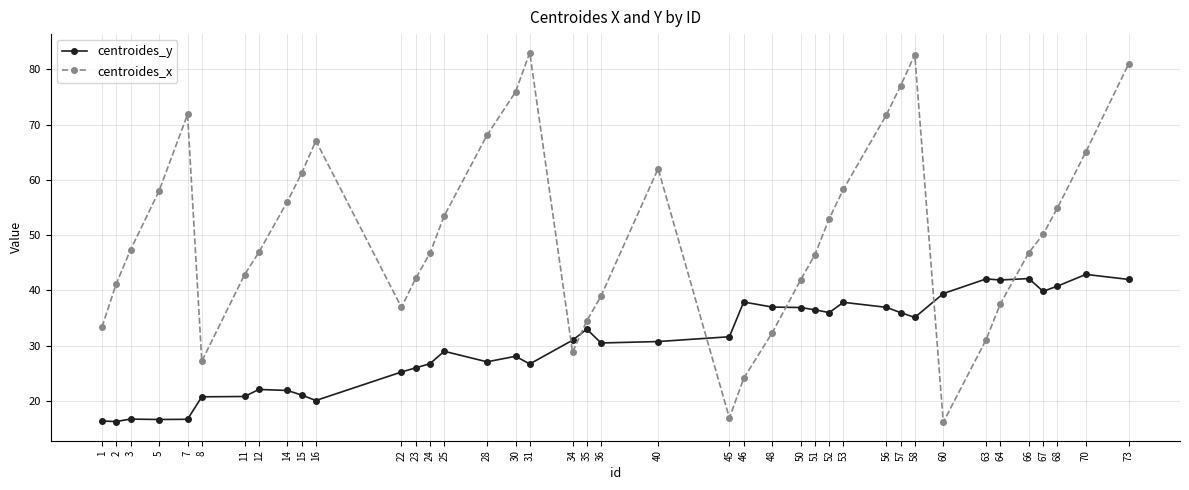

What is the total value across all series at 22?

62.2